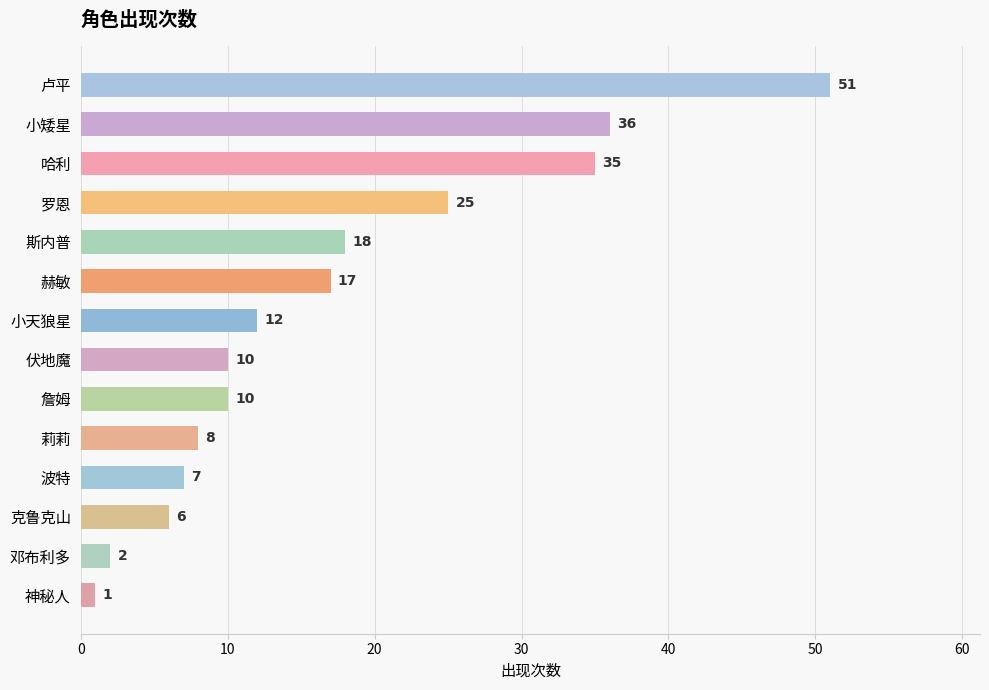

Reading top to bottom, what are all the values shown in this chart?

卢平=51	小矮星=36	哈利=35	罗恩=25	斯内普=18	赫敏=17	小天狼星=12	伏地魔=10	詹姆=10	莉莉=8	波特=7	克鲁克山=6	邓布利多=2	神秘人=1